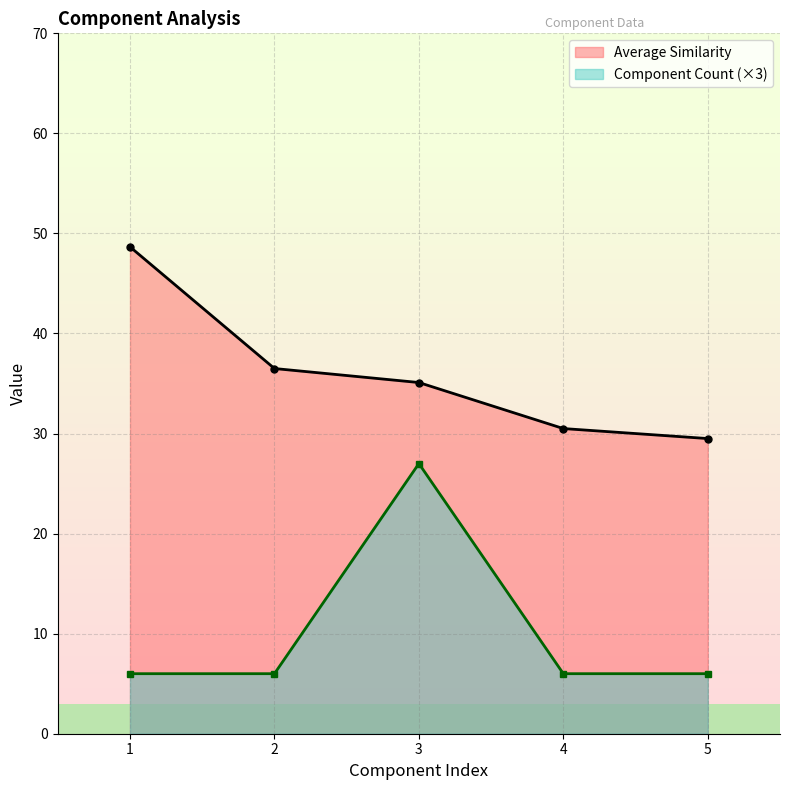

List the series in order of their overall mean, highest first.

Average Similarity, Component Count (×3)